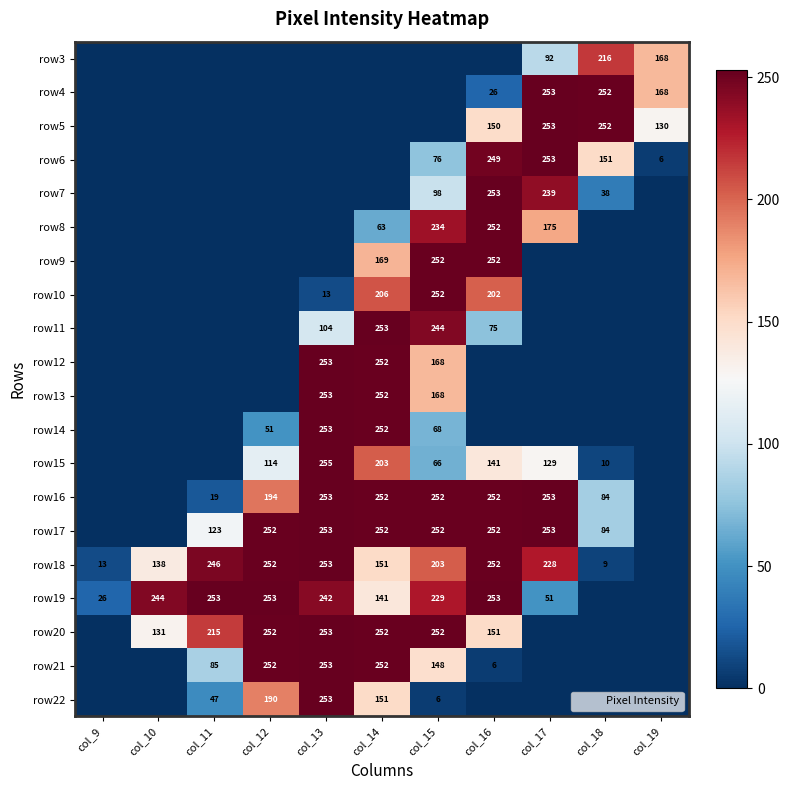

Which series changed the most between col_10 and col_13?

row15